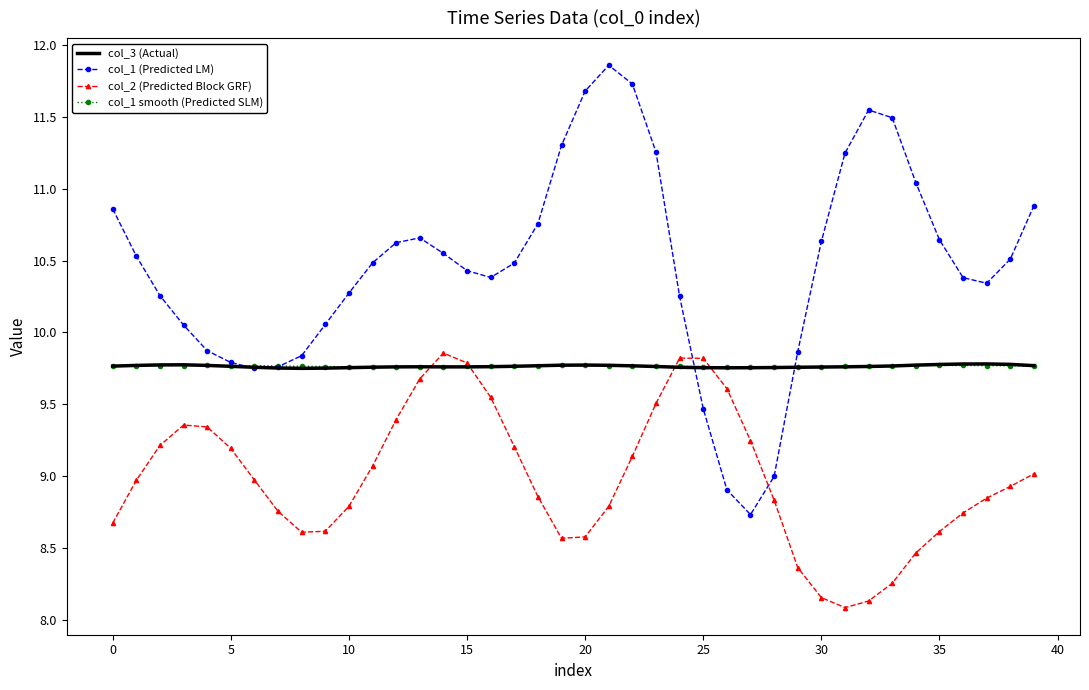

How many col_3 (Actual) values are between 9 and 10?

40